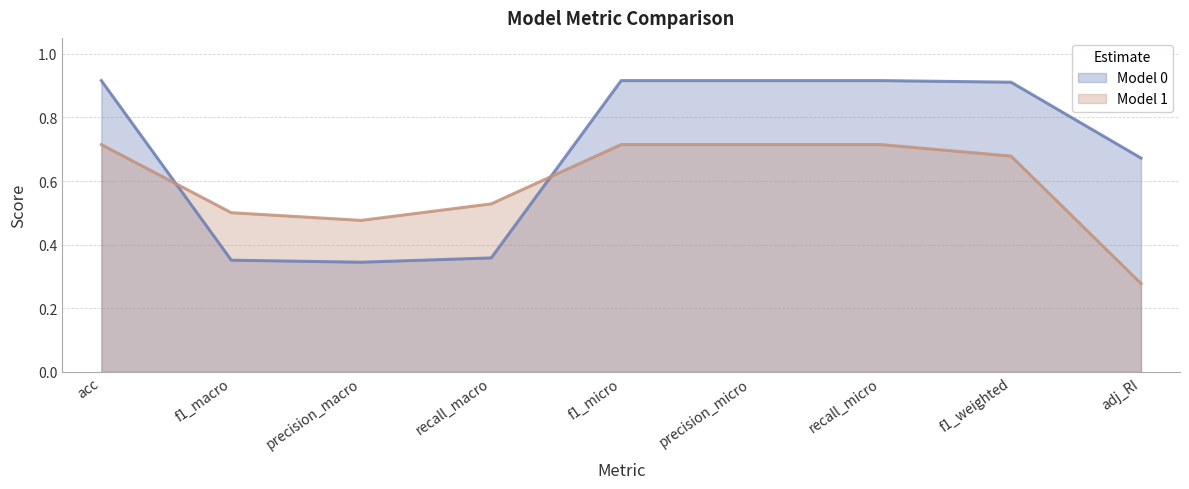

The Model 1 series shows 0.3 at adj_RI. True or false?

True